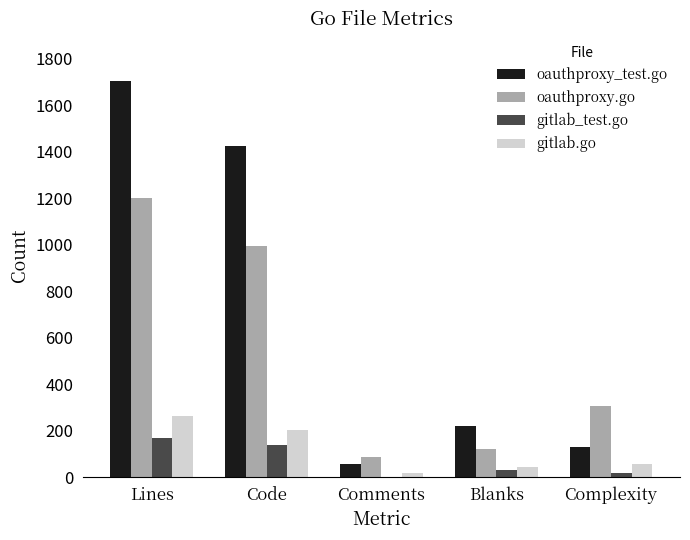

Count the number of categories in the chart.

5